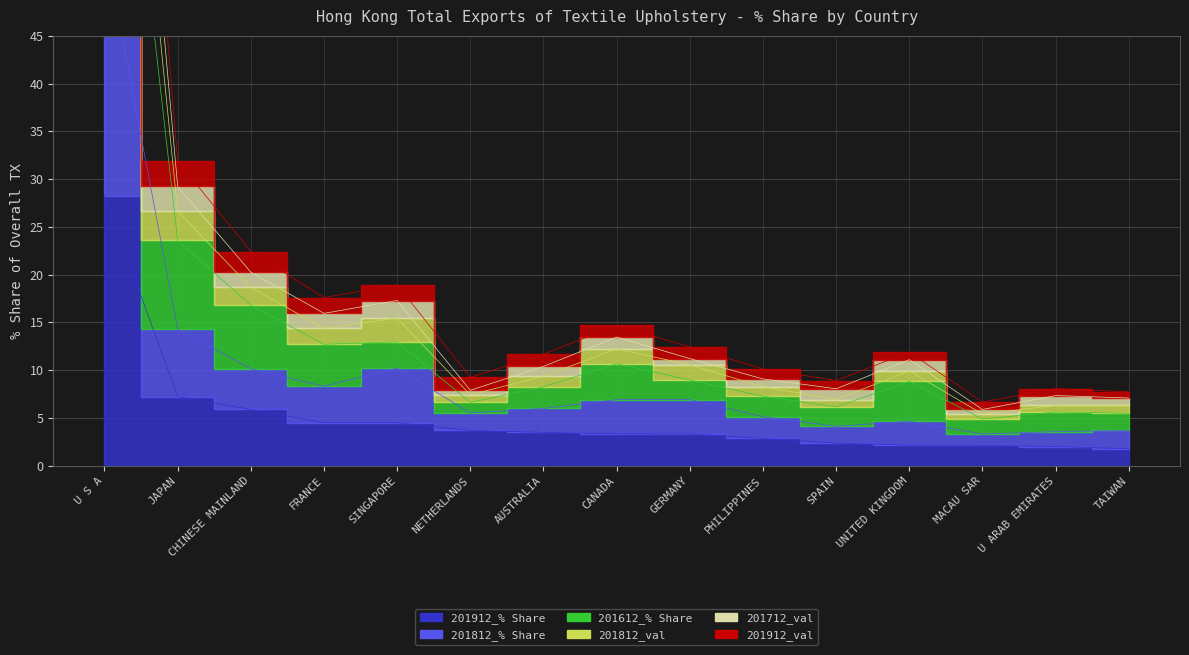

What is the smallest value displayed?

1.8